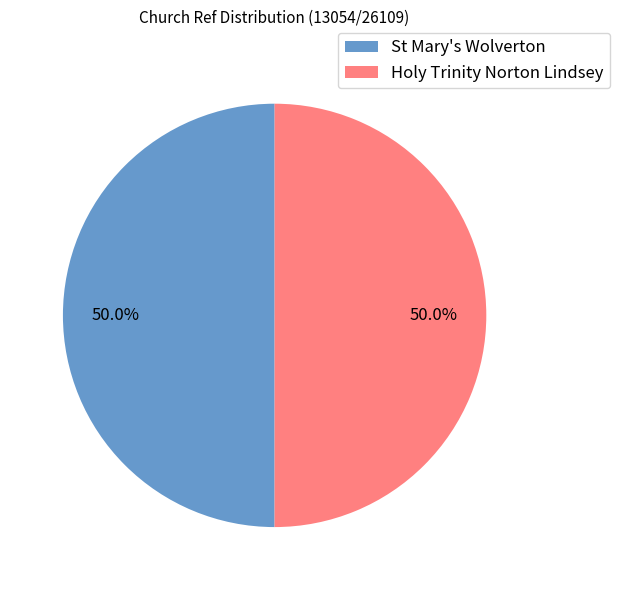

To the nearest percent, what percentage of the pie is St Mary's Wolverton?

50%